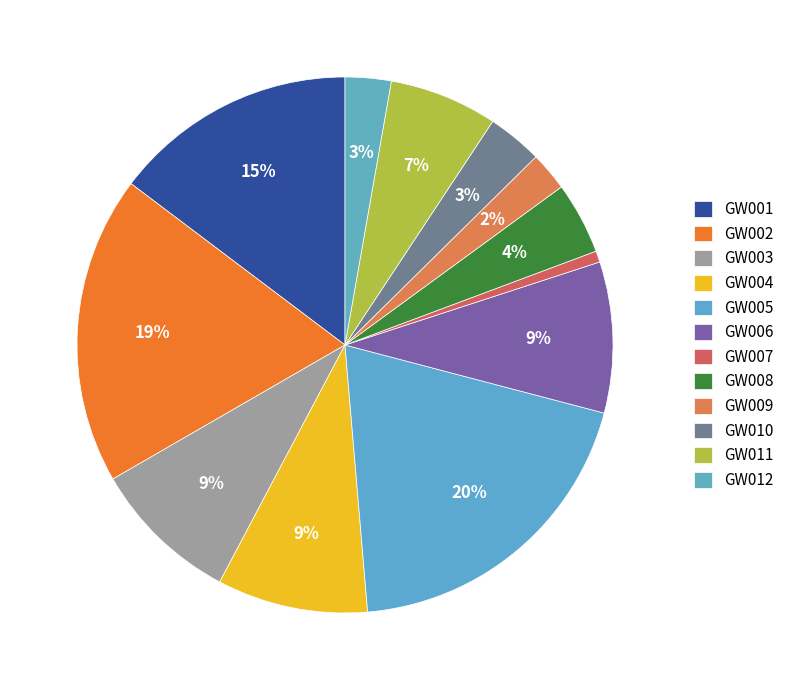

Which has a higher value, GW002 or GW003?

GW002